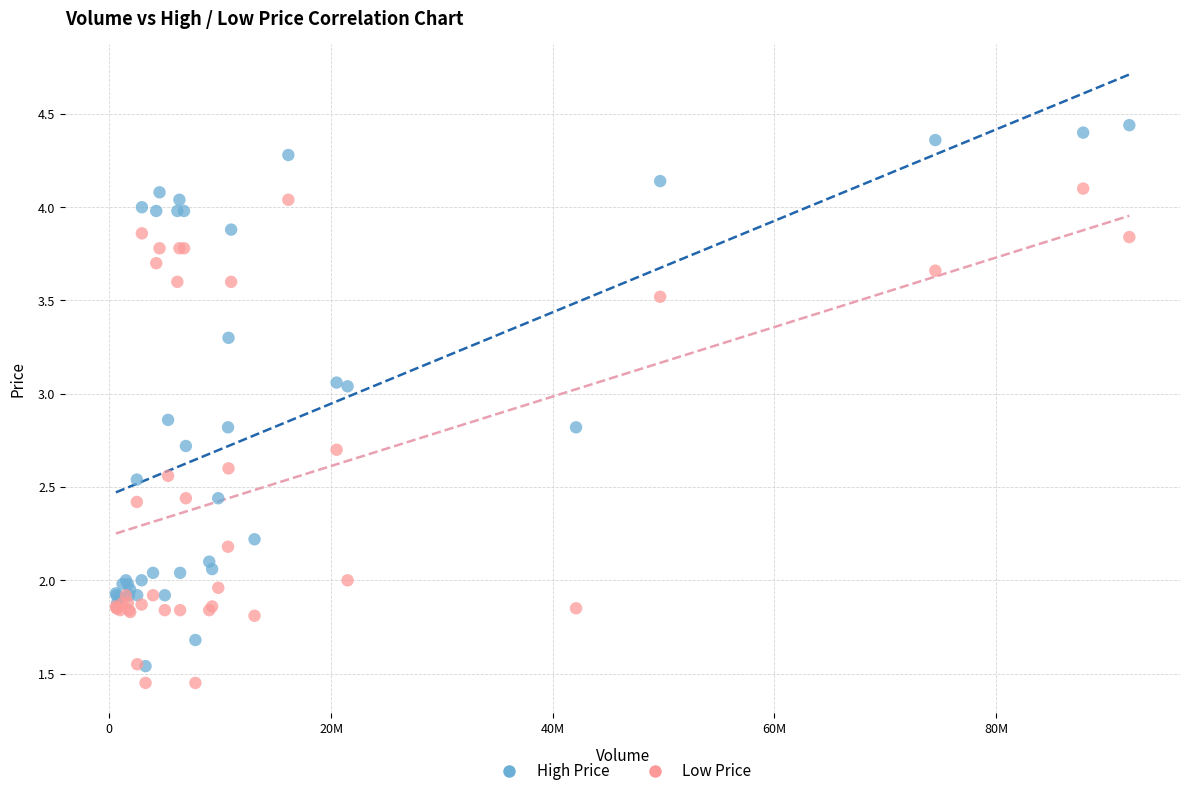

What are all the series names shown in the legend?

High Price, Low Price